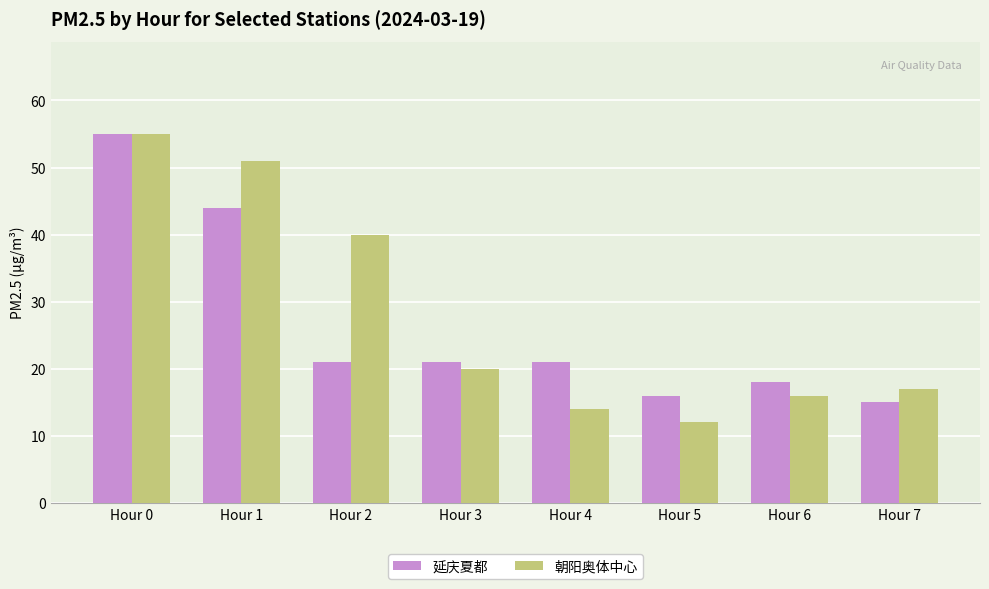

What is the value of the 朝阳奥体中心 bar at the 2nd from the left?

51